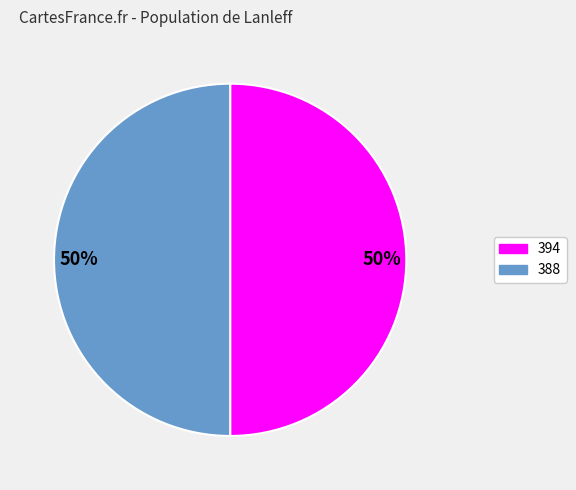

What percentage is the 388 slice, to the nearest percent?

50%